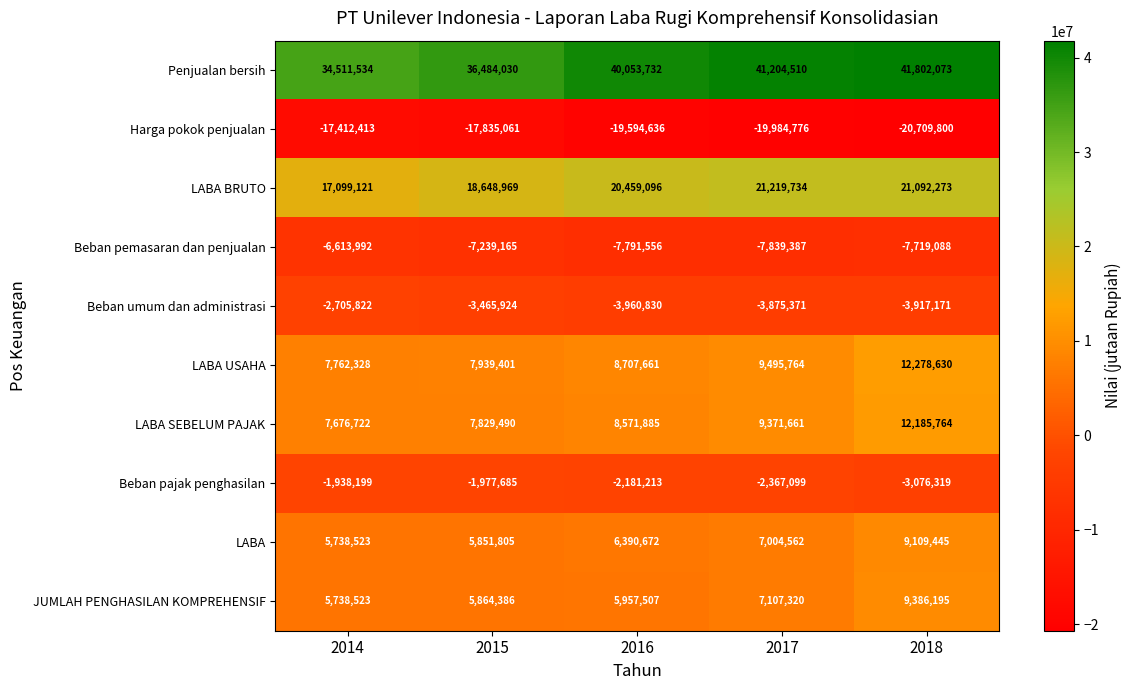

How many categories are shown in the chart?

5